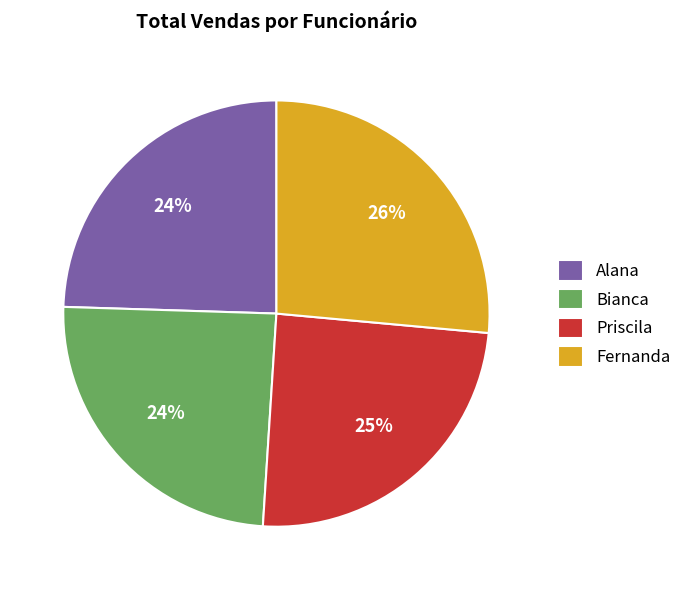

Which category has the biggest portion of the pie?

Fernanda